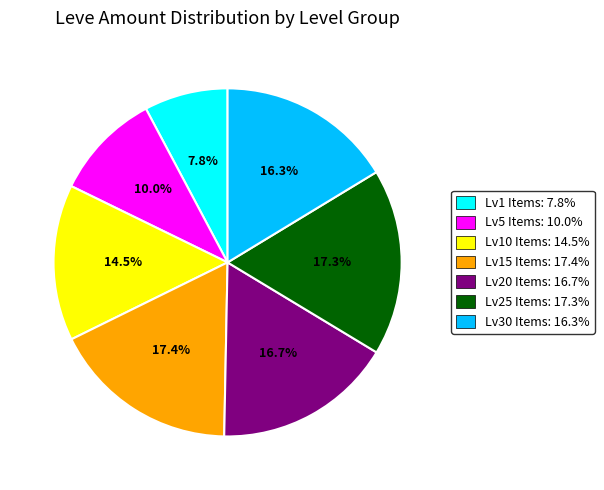

Is there a majority slice in this chart?

No